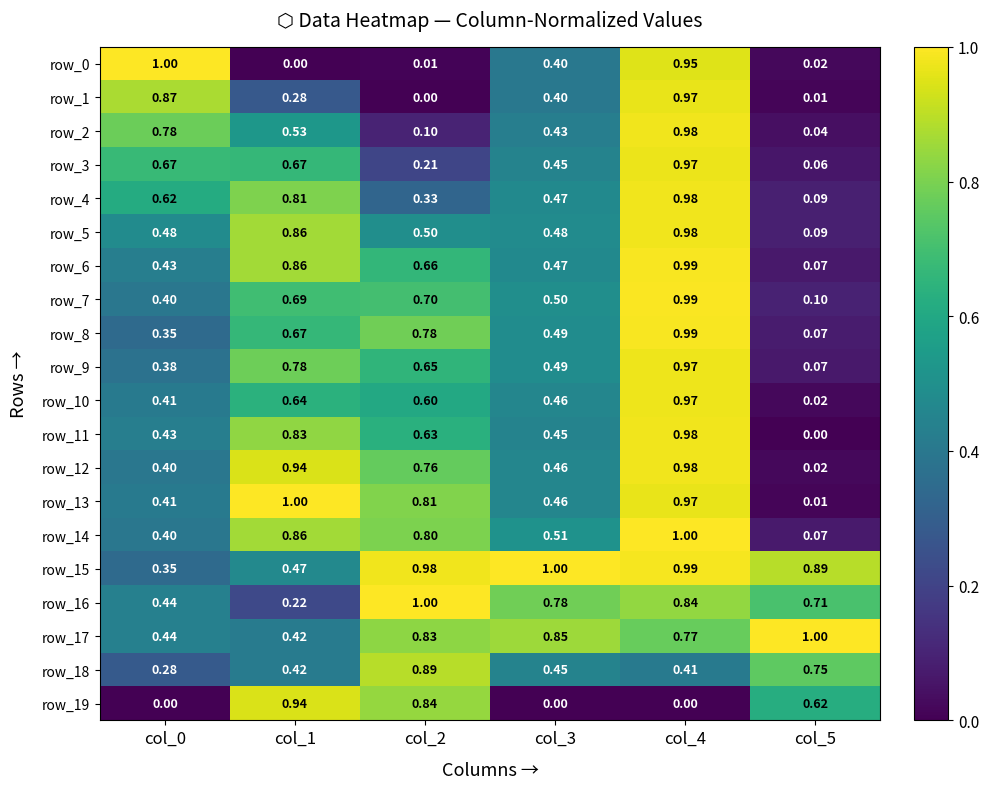

Is the value of row_11 at col_4 greater than the value of row_19 at col_3?

Yes